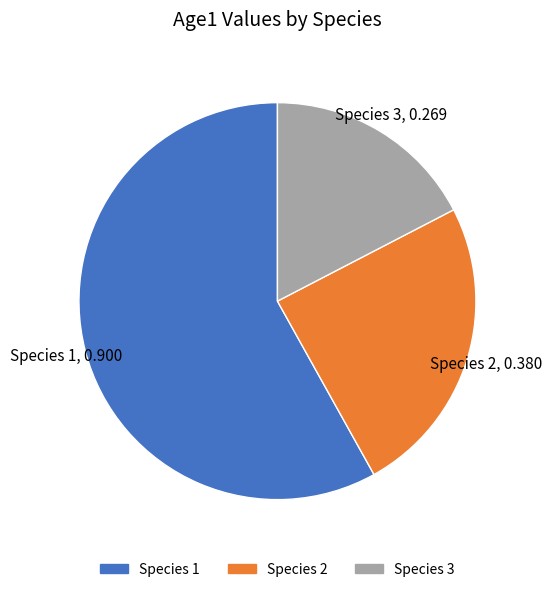

Count the number of slices in the pie.

3